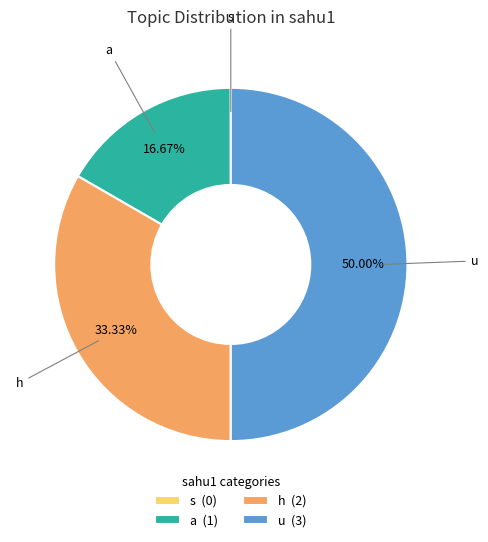

What is the largest slice in the pie chart?

u